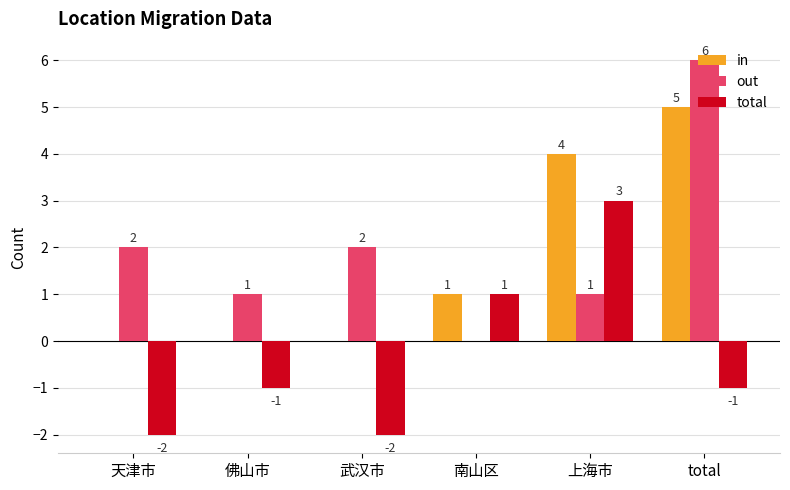

What is the sum of the in values at 上海市 and 武汉市?

4